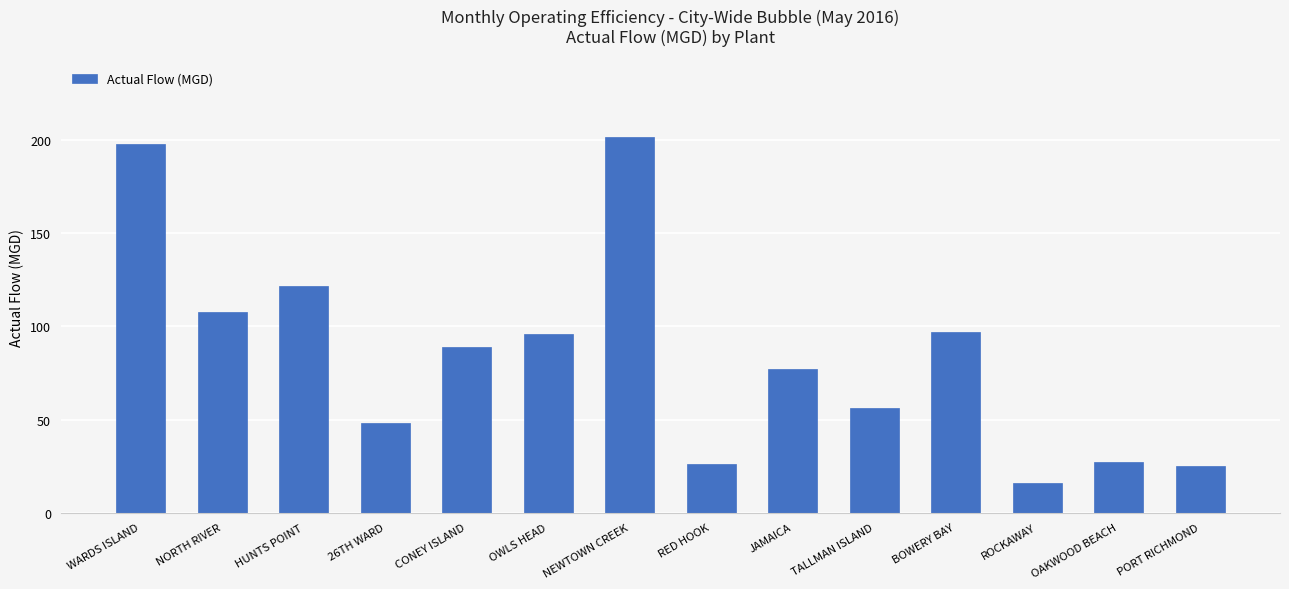

The chart shows a value of 22.3 at CONEY ISLAND. True or false?

False